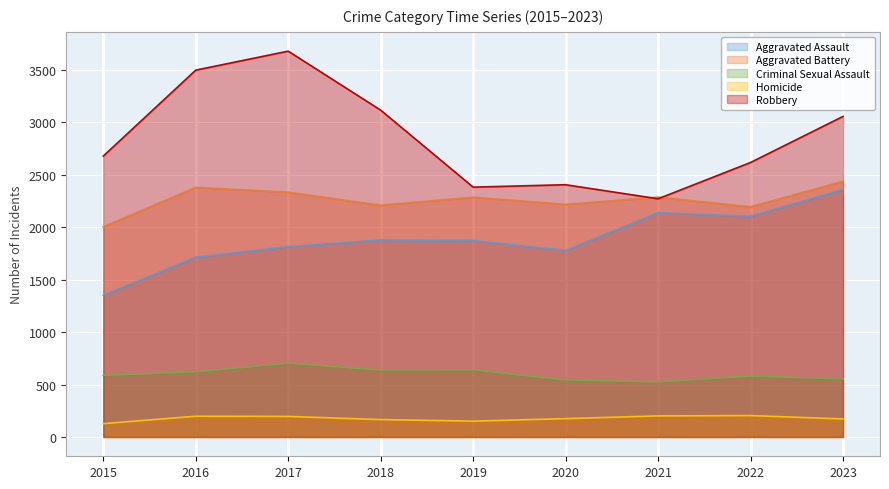

Reading left to right, extract all data points from this chart.

Aggravated Assault: 2015=1351	2016=1714	2017=1815	2018=1878	2019=1873	2020=1778	2021=2138	2022=2104	2023=2359
Aggravated Battery: 2015=2003	2016=2379	2017=2333	2018=2209	2019=2285	2020=2217	2021=2286	2022=2194	2023=2437
Criminal Sexual Assault: 2015=587	2016=621	2017=704	2018=638	2019=640	2020=543	2021=525	2022=580	2023=554
Homicide: 2015=127	2016=198	2017=196	2018=166	2019=151	2020=175	2021=201	2022=204	2023=172
Robbery: 2015=2677	2016=3496	2017=3677	2018=3115	2019=2381	2020=2404	2021=2270	2022=2616	2023=3055